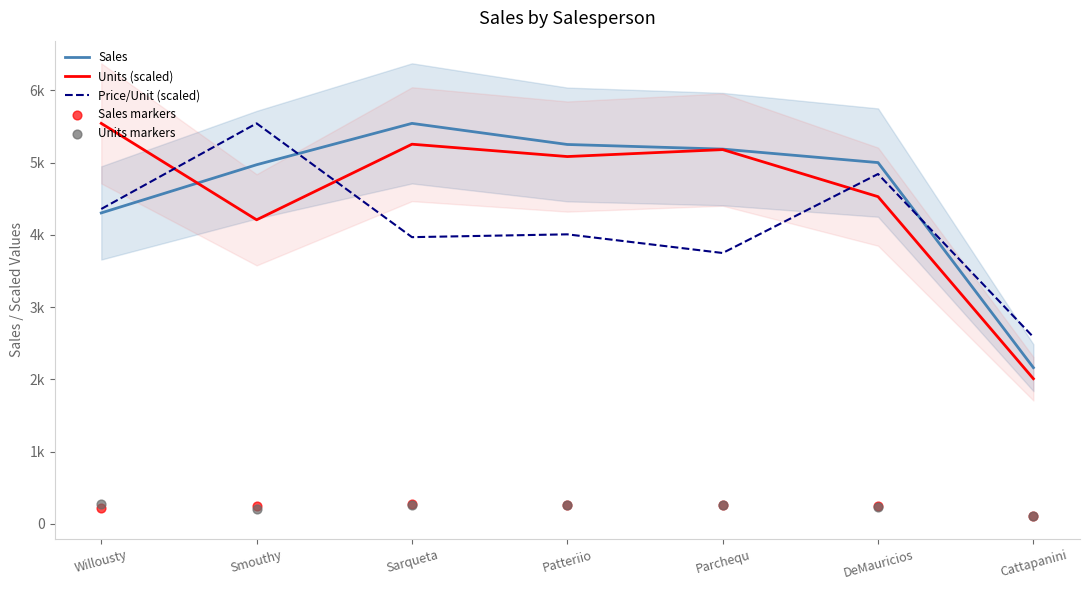

Which series has the largest total across all categories?

Sales